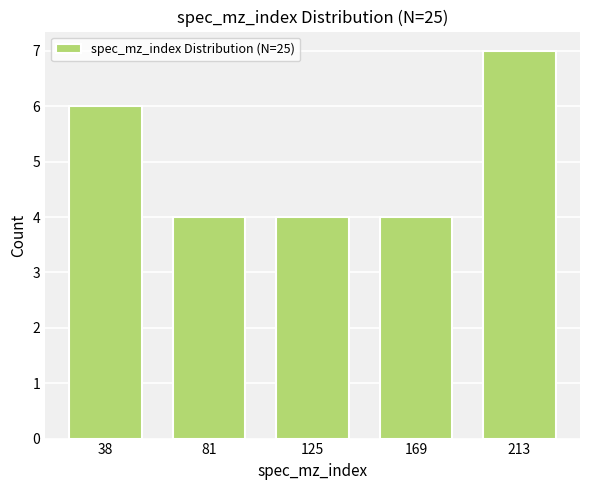

Reading left to right, transcribe all the data shown in this chart.

38=6	81=4	125=4	169=4	213=7